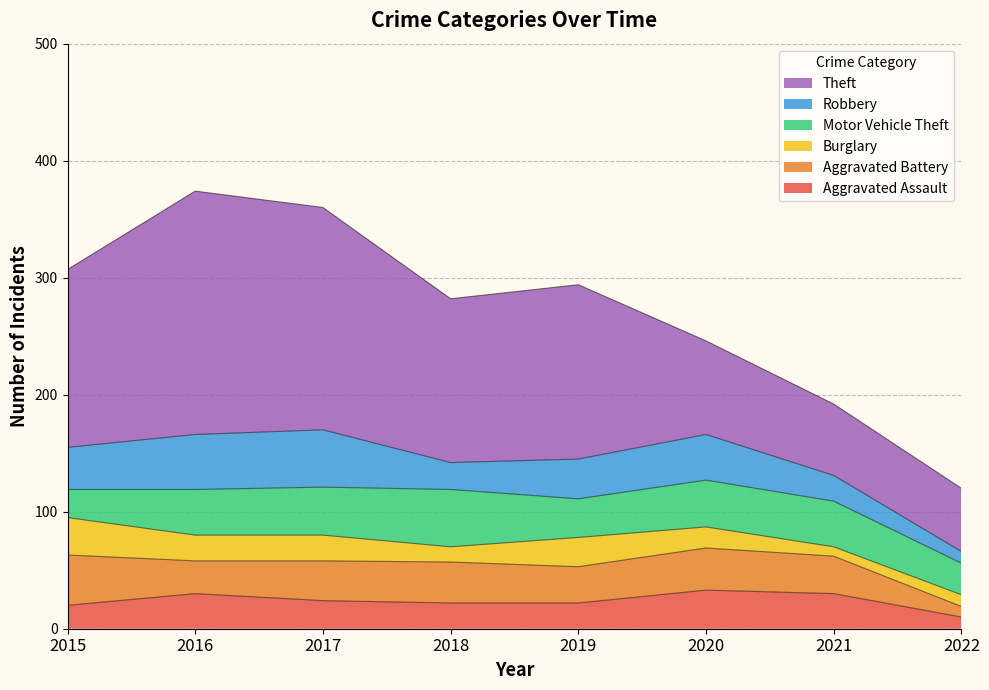

What is the difference between the maximum and minimum values in the Aggravated Battery series?

34